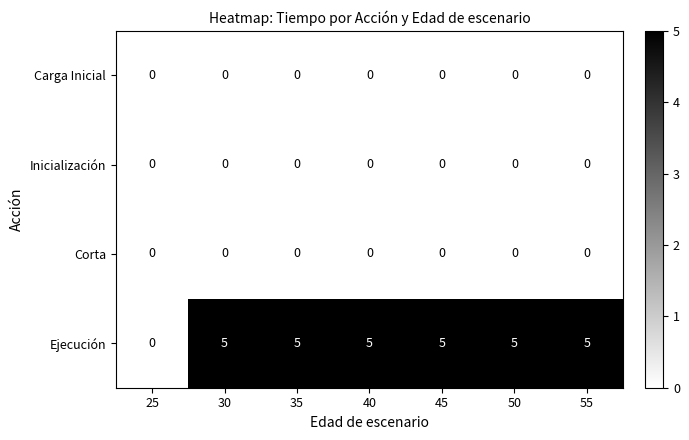

What is the spread (max minus min) of values at 55?

5